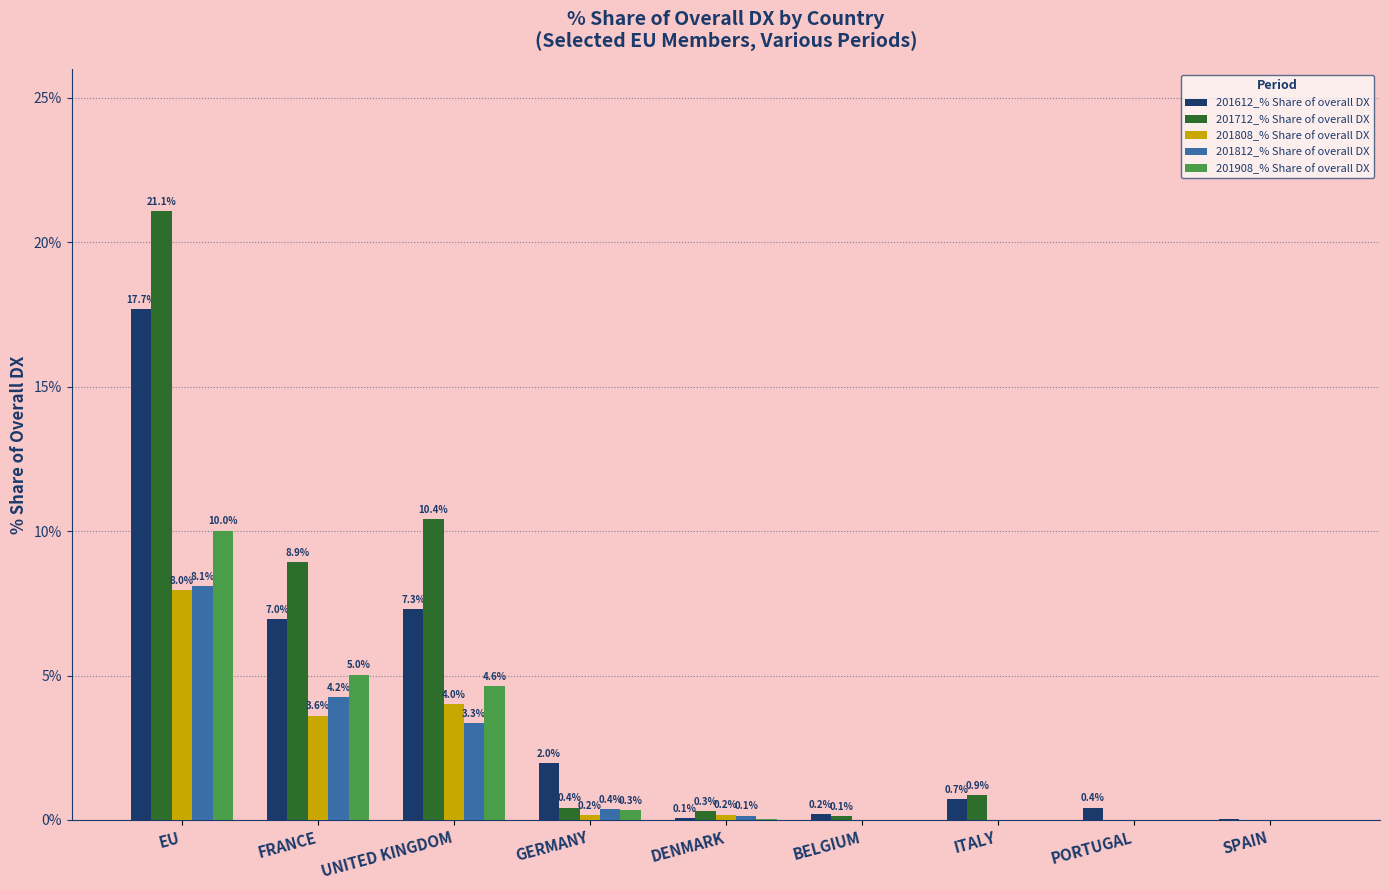

Which category has the highest value across all series?

EU